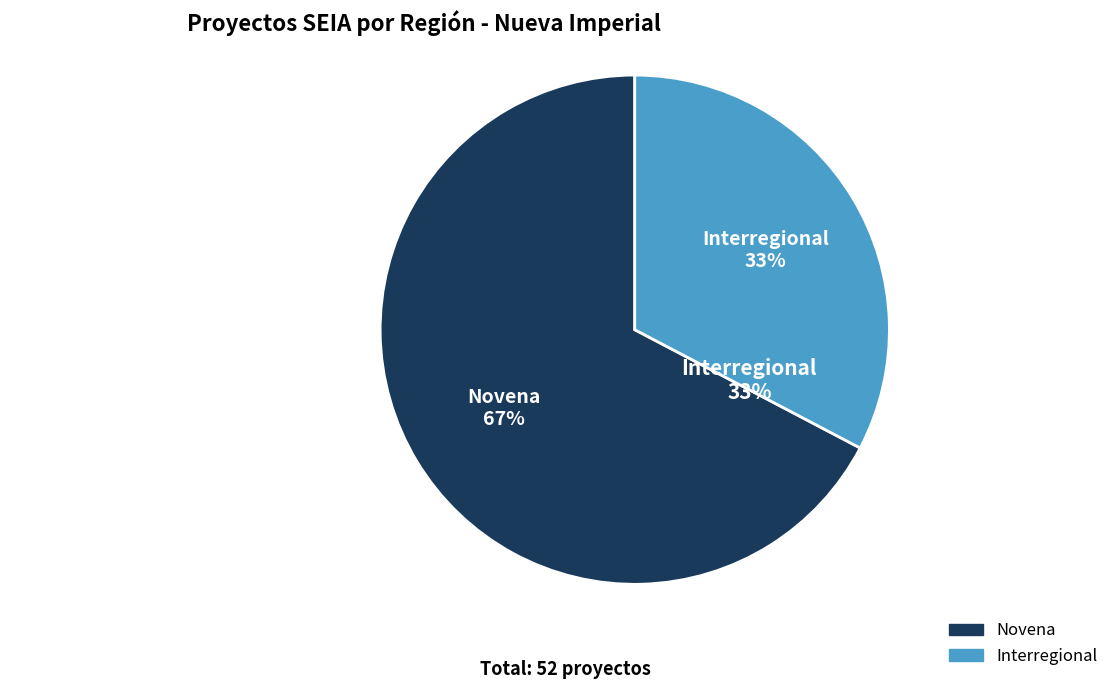

Does any single category account for the majority?

Yes